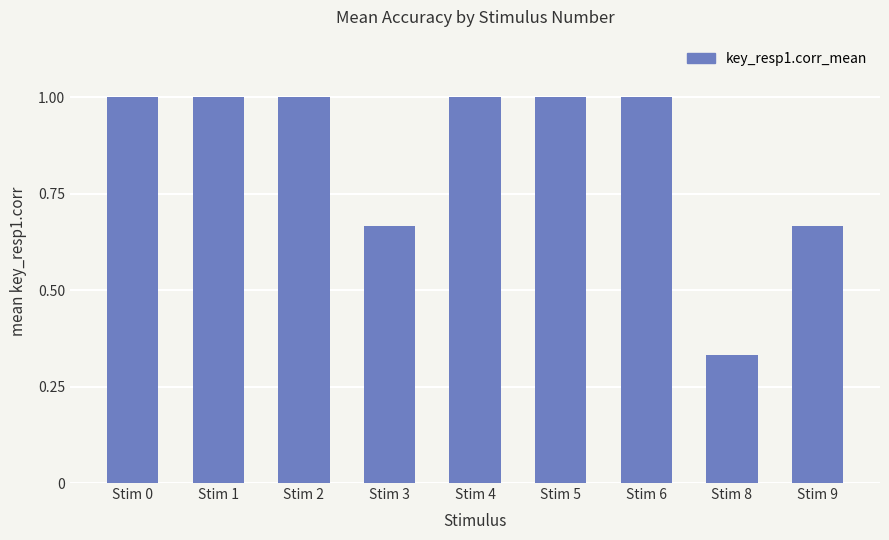

Which has a higher value, Stim 1 or Stim 9?

Stim 1